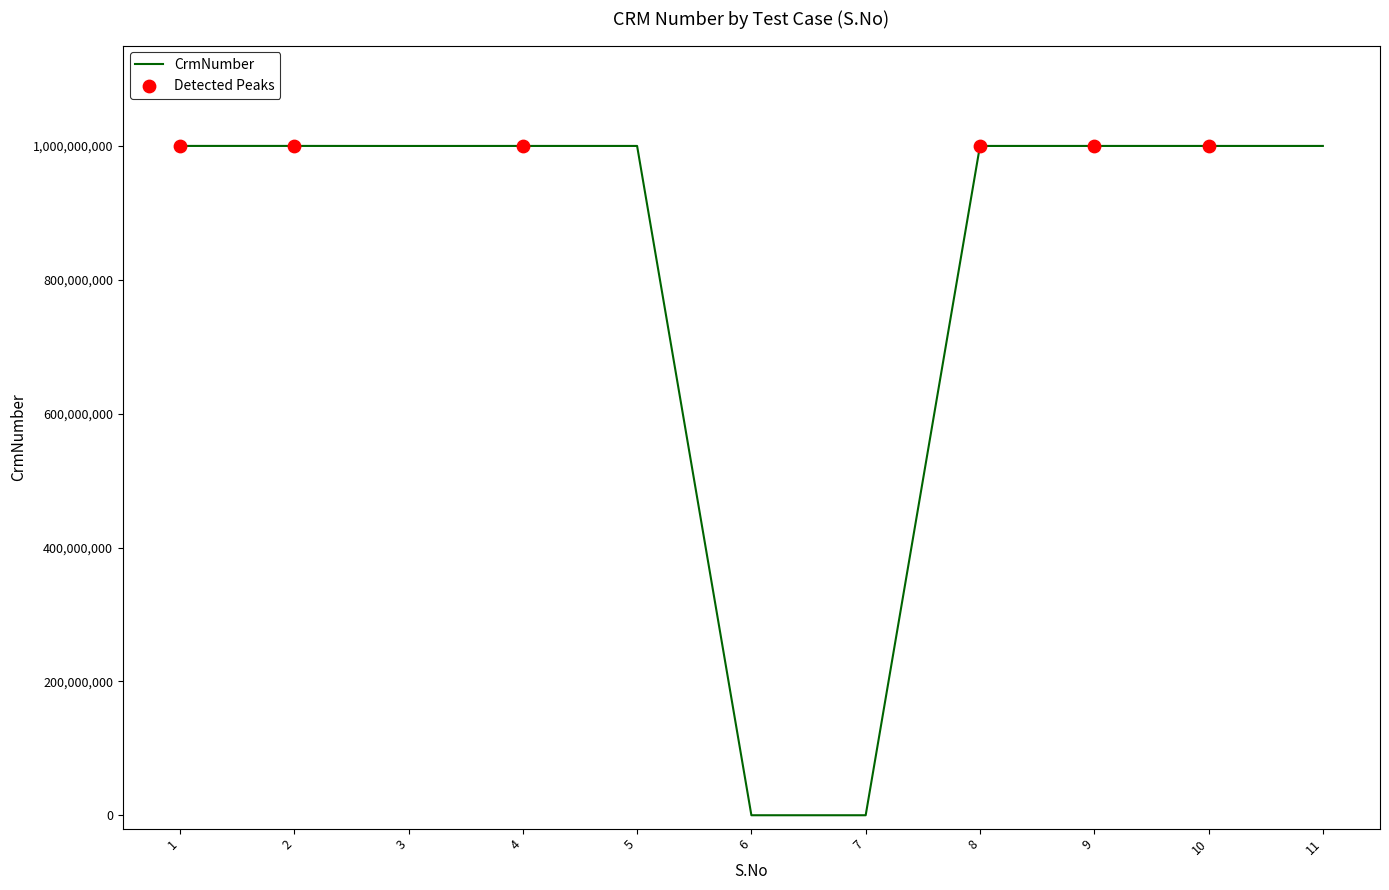

The value at 2 is 1000181722. True or false?

True